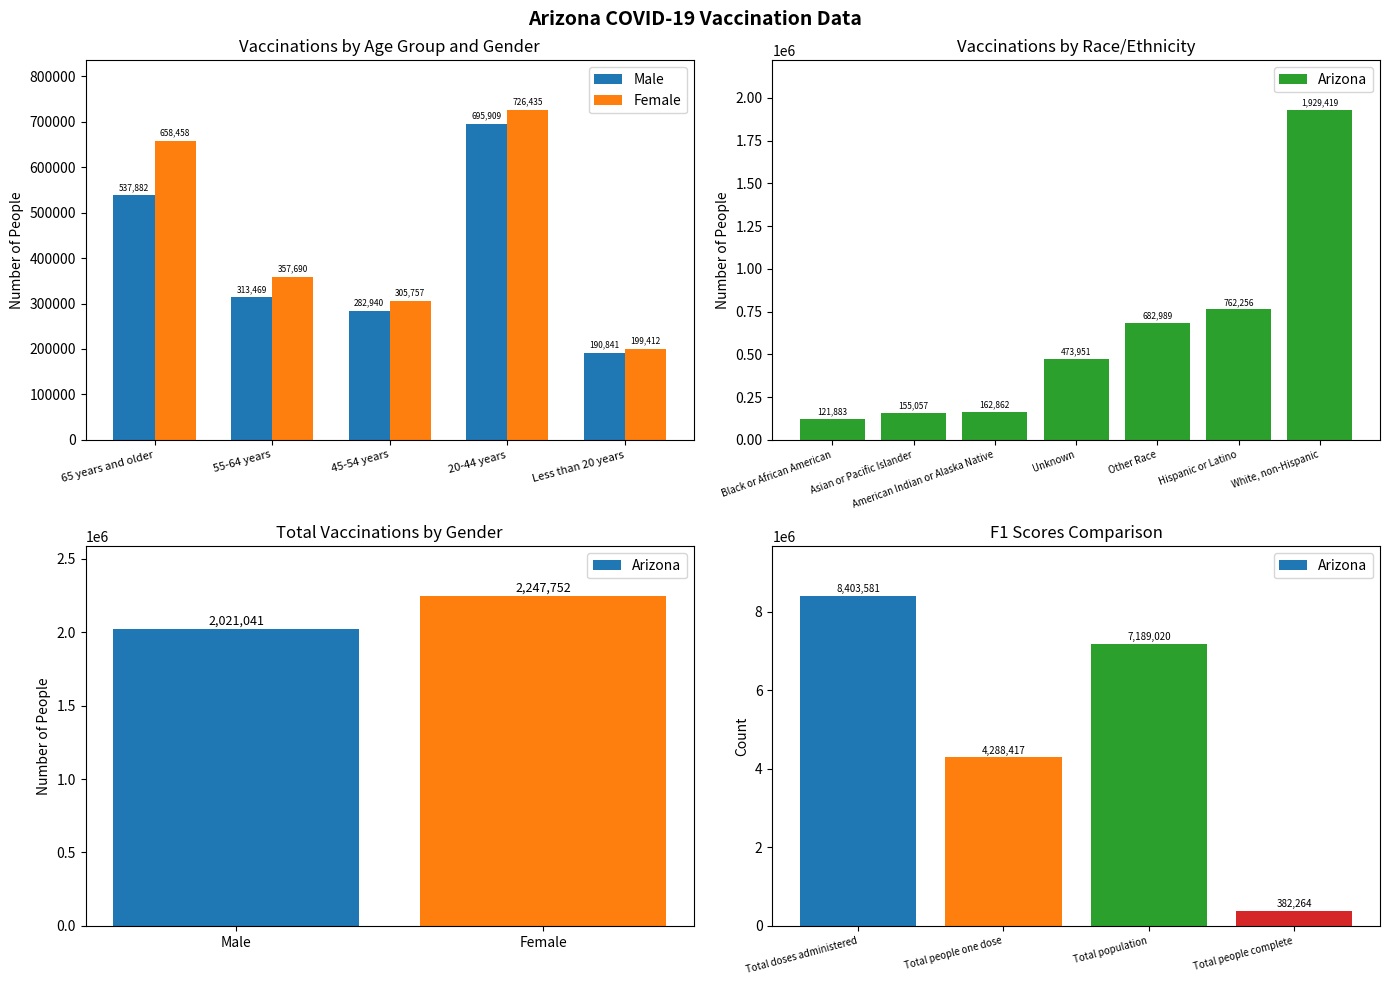

What are all the series names shown in the legend?

Male, Female